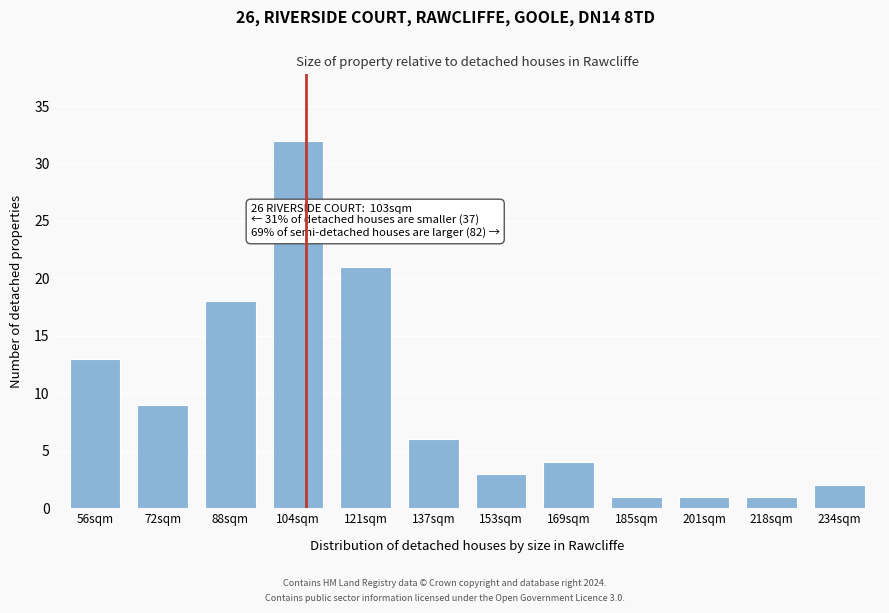

Reading right to left, transcribe all the data shown in this chart.

234sqm=2	218sqm=1	201sqm=1	185sqm=1	169sqm=4	153sqm=3	137sqm=6	121sqm=21	104sqm=32	88sqm=18	72sqm=9	56sqm=13